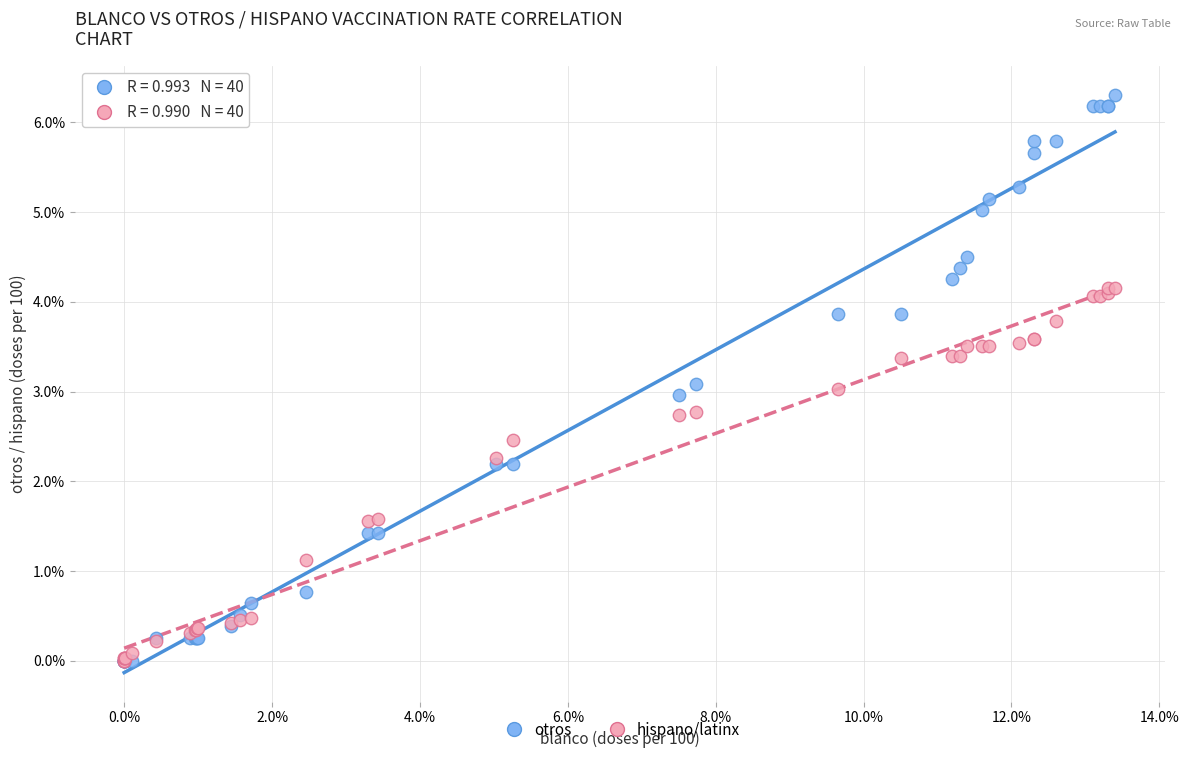

What are all the series names shown in the legend?

otros, hispano/latinx